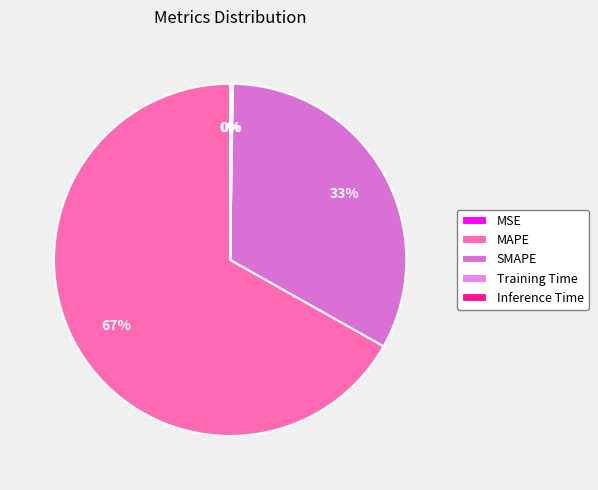

Between MAPE and Training Time, which is larger?

MAPE